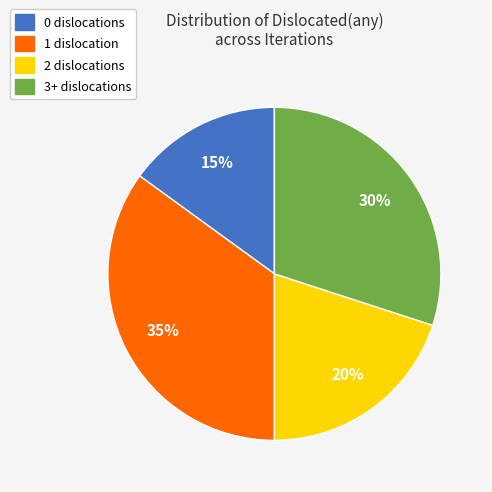

Rank the categories by value from highest to lowest.

1, 3+, 2, 0